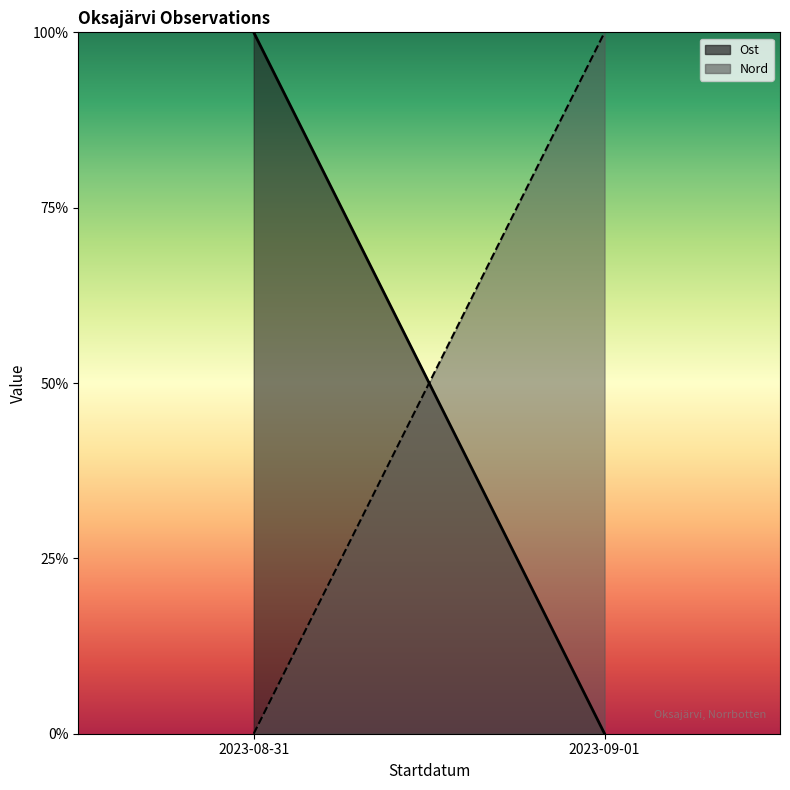

What is the label of the 2nd point from the right?

2023-08-31